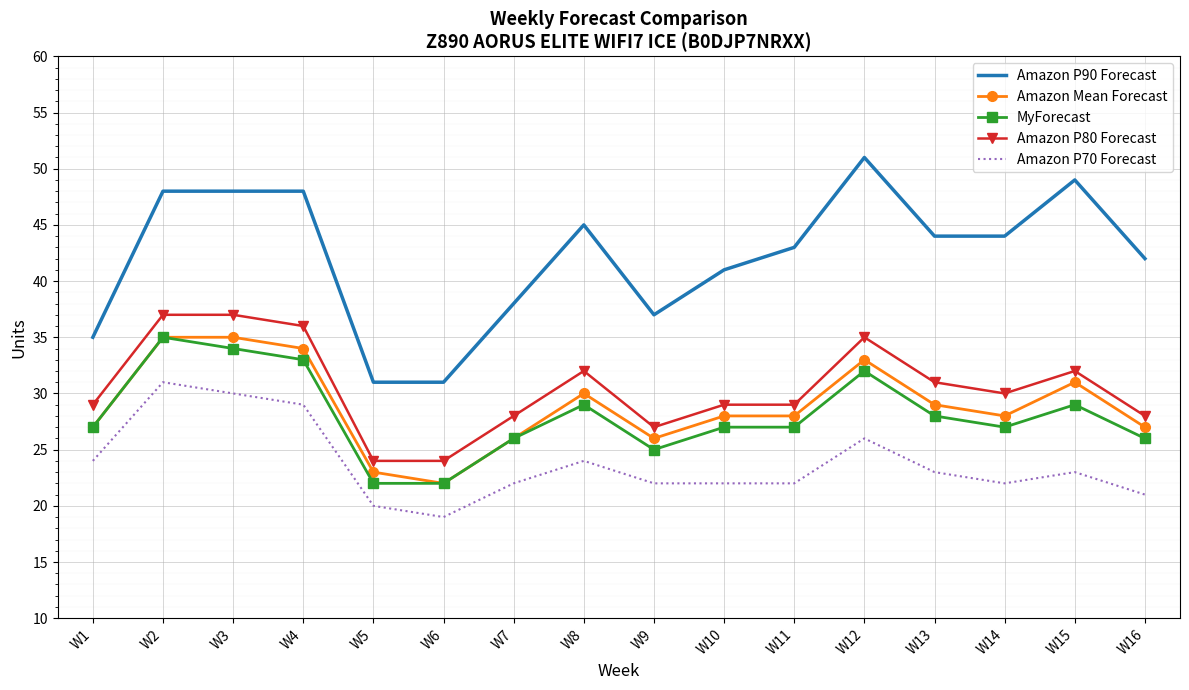

True or false: MyForecast has a value of 8 at W14.

False